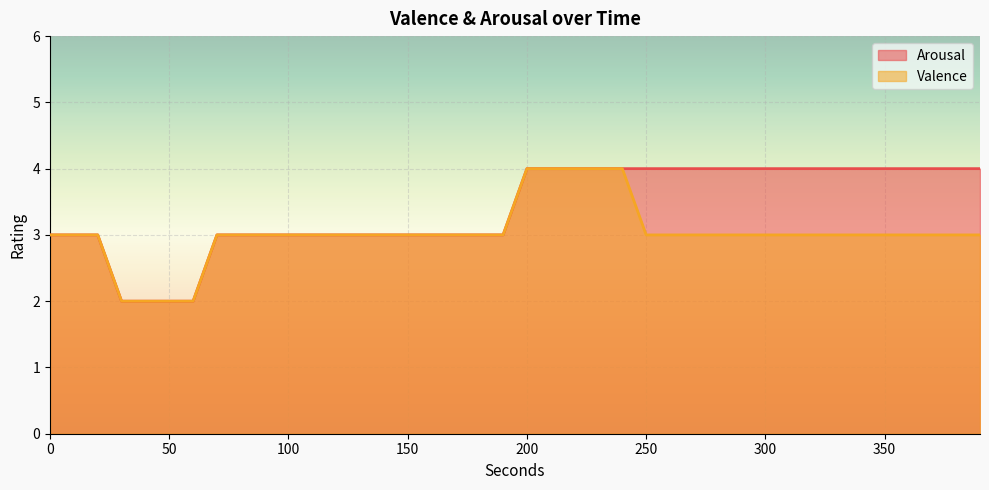

Does the chart display data point markers on the line(s)?

No